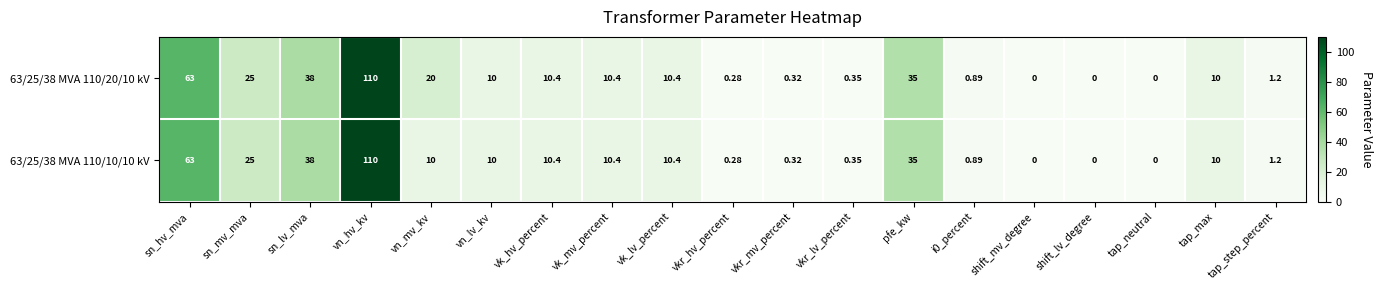

Which category has the highest value in the 63/25/38 MVA 110/10/10 kV series?

vn_hv_kv